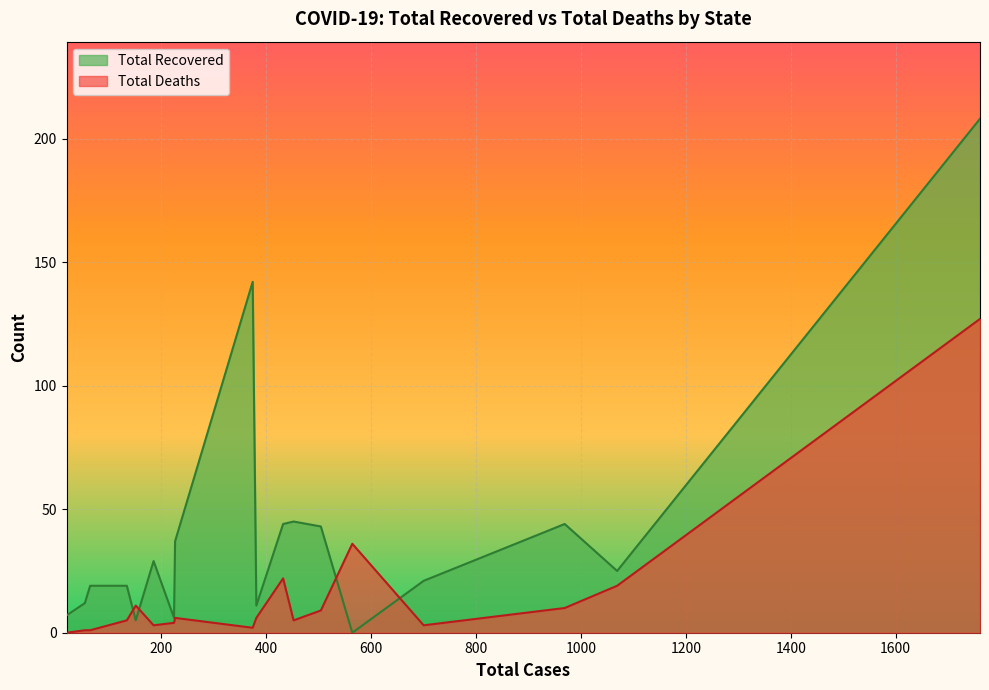

List the series in order of their overall mean, highest first.

Total Recovered, Total Deaths